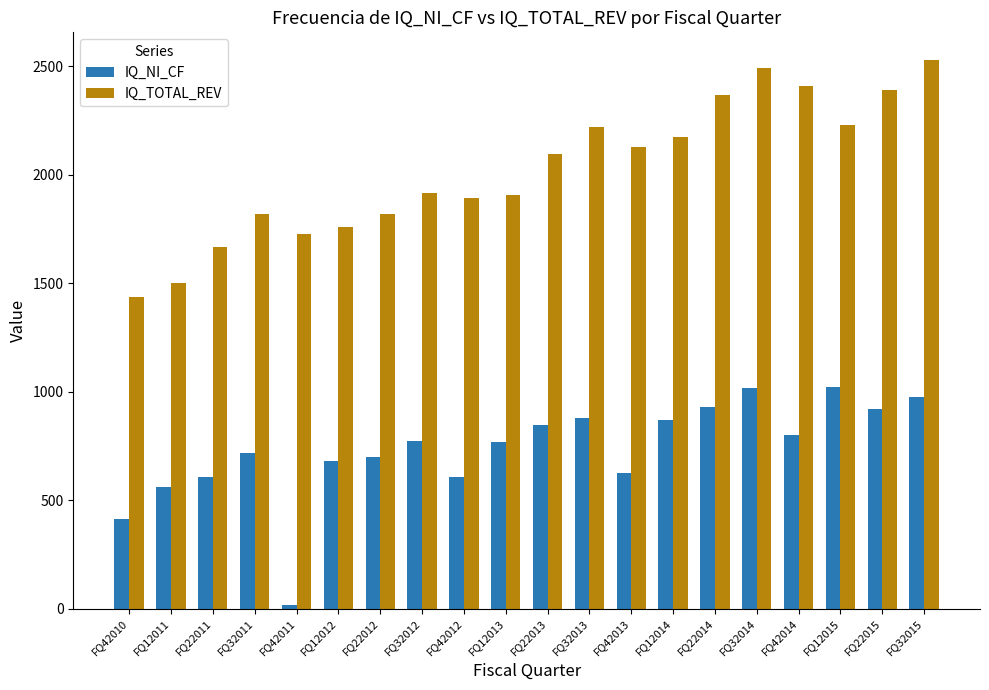

What is the sum of all IQ_NI_CF values?

14731